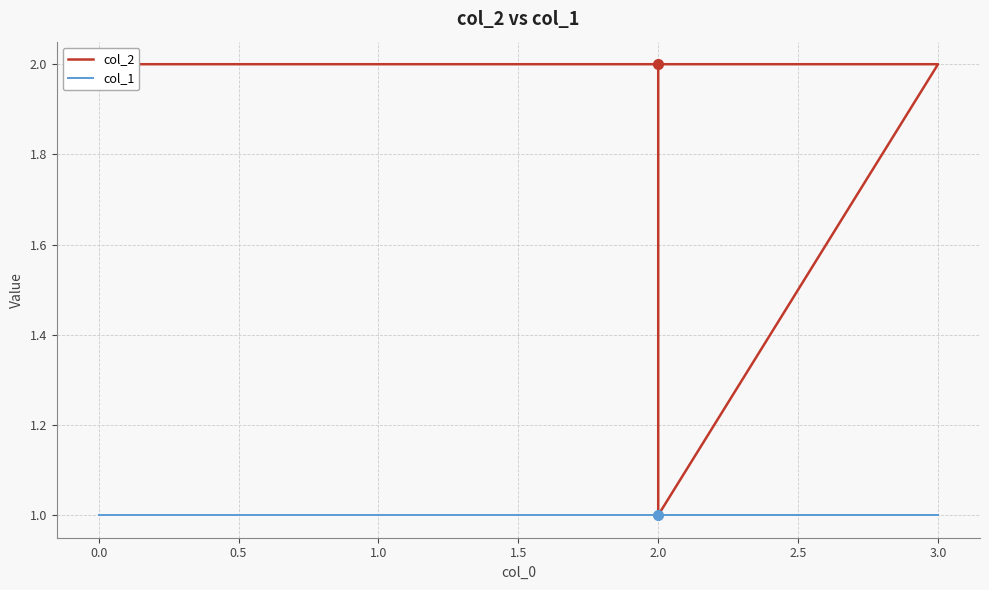

What is the average value of the col_1 series?

1